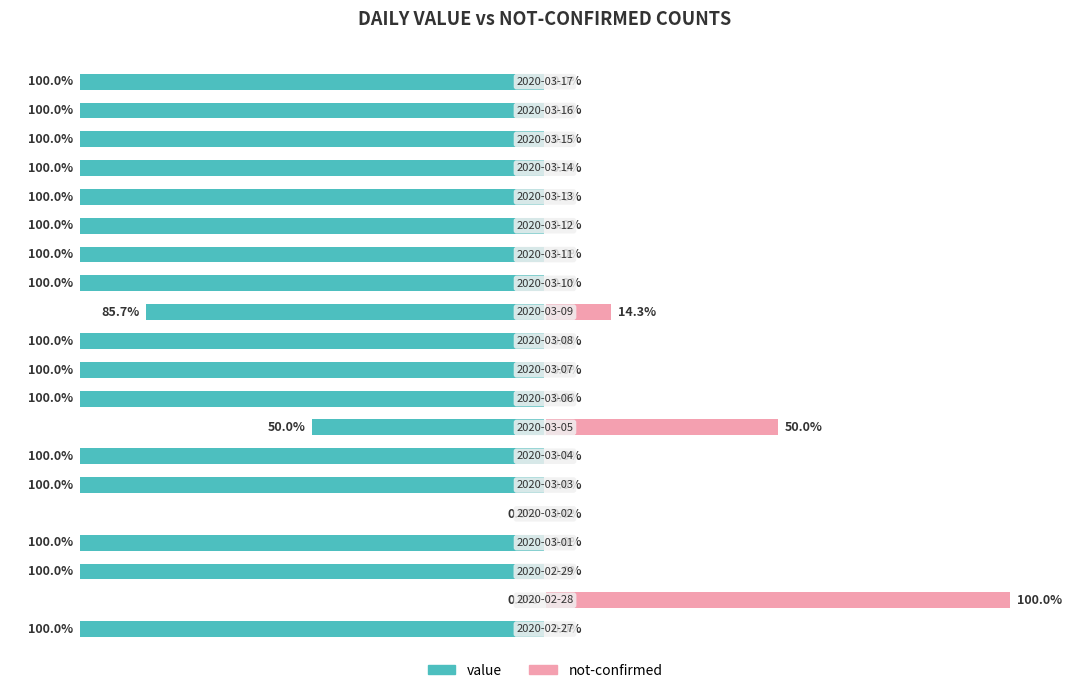

Is it true that not-confirmed equals 0.0 at 9?

True